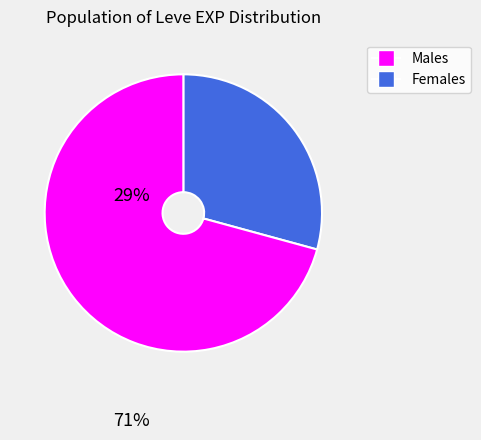

Does any single category account for the majority?

Yes